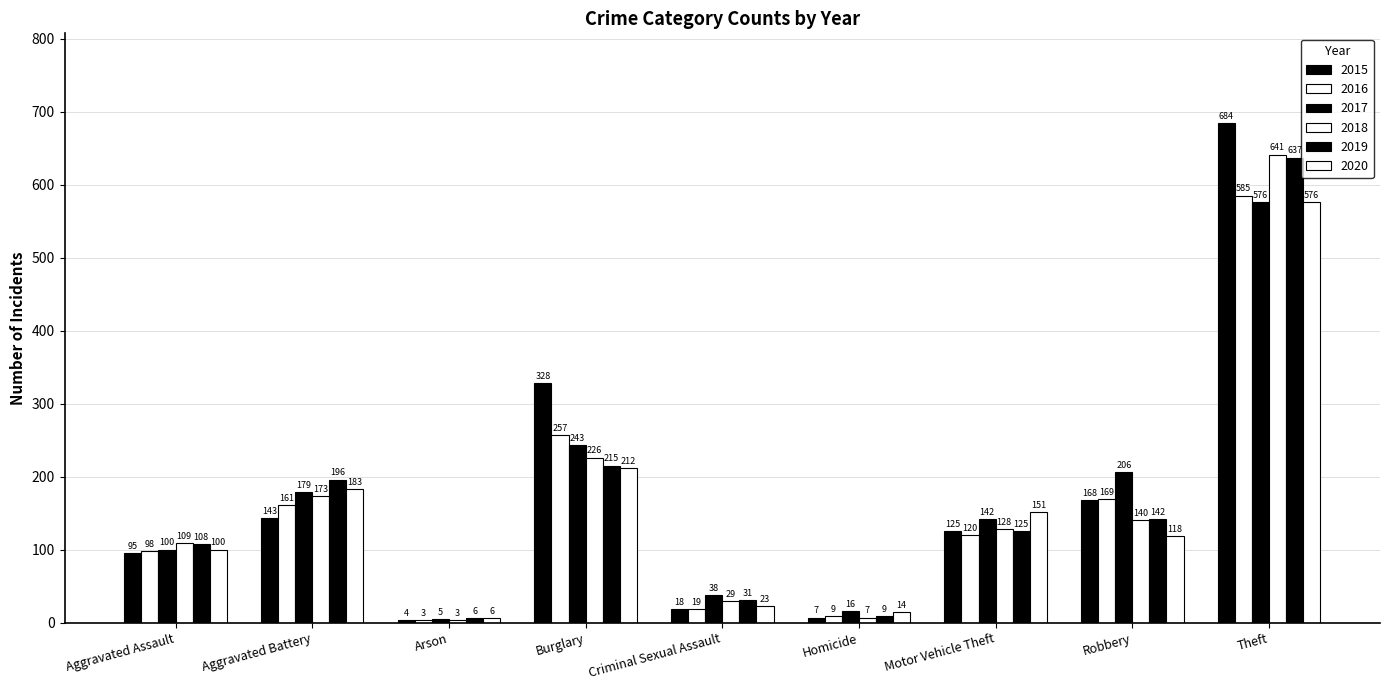

What is the label of the 4th bar from the left?

Burglary